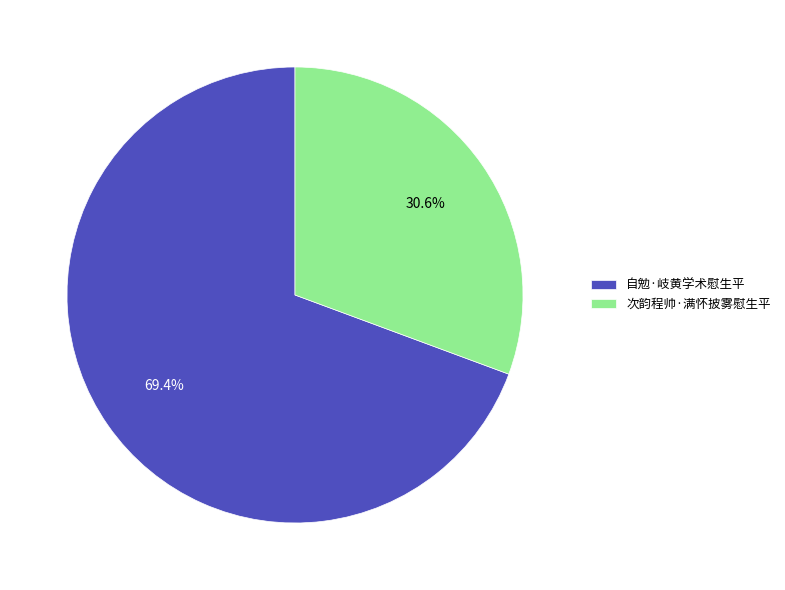

Count the number of slices in the pie.

2